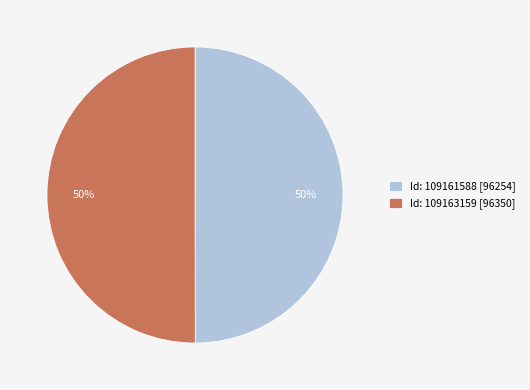

To the nearest percent, what is the combined percentage of Id: 109161588 and Id: 109163159?

100%